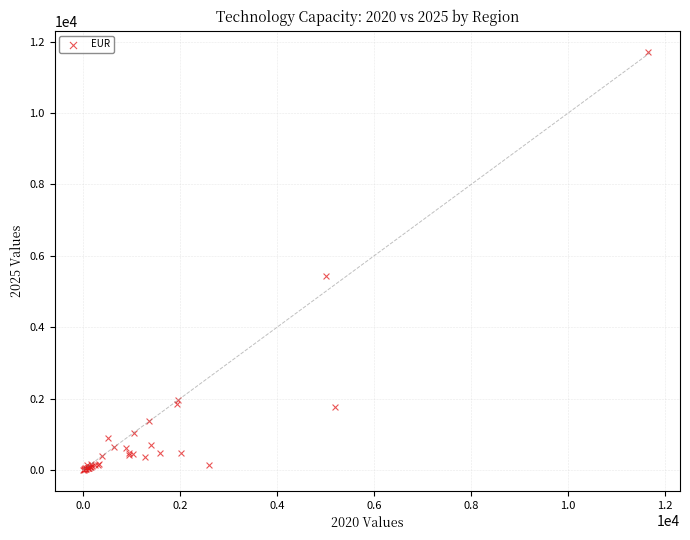

What Y value in the scatter plot is closest to 5859?

5431.4